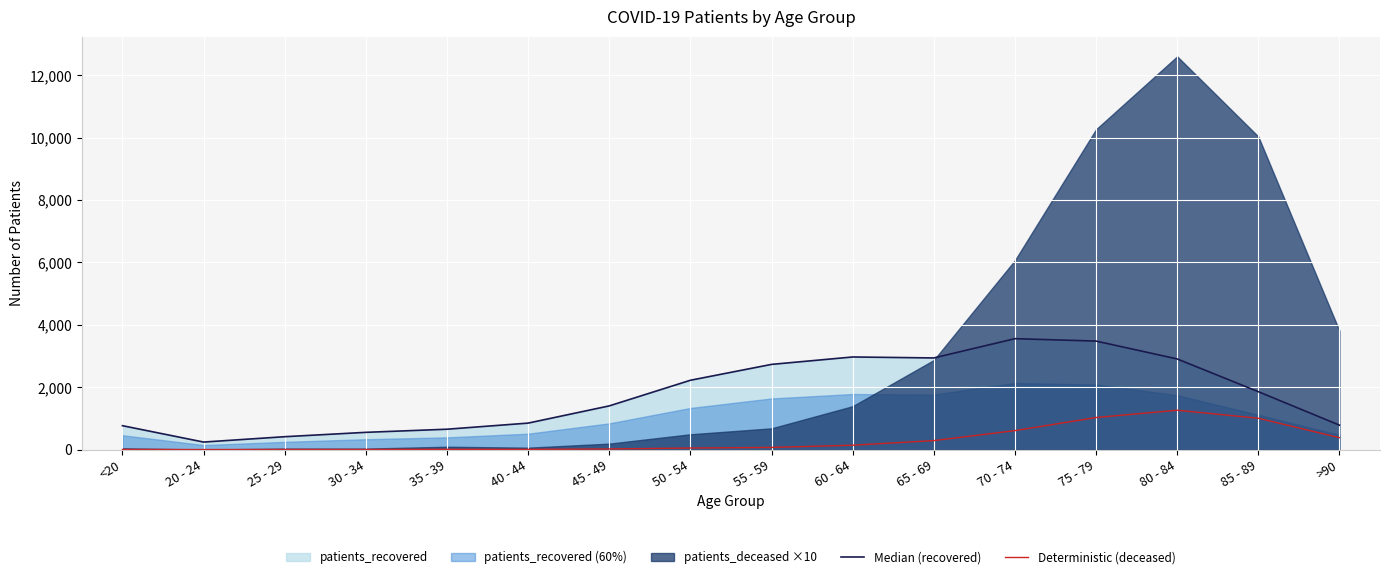

True or false: Median (recovered) has a value of 2222 at 50 - 54.

True